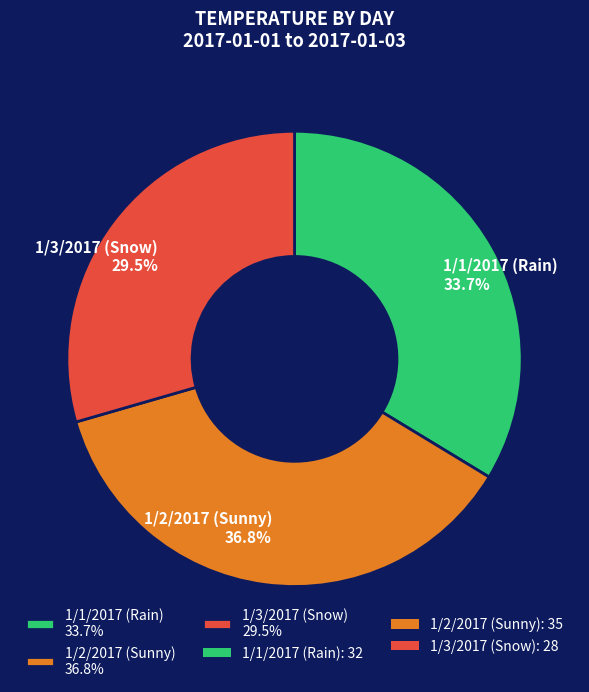

The 1/2/2017 (Sunny) slice represents 37% of the pie. True or false?

True